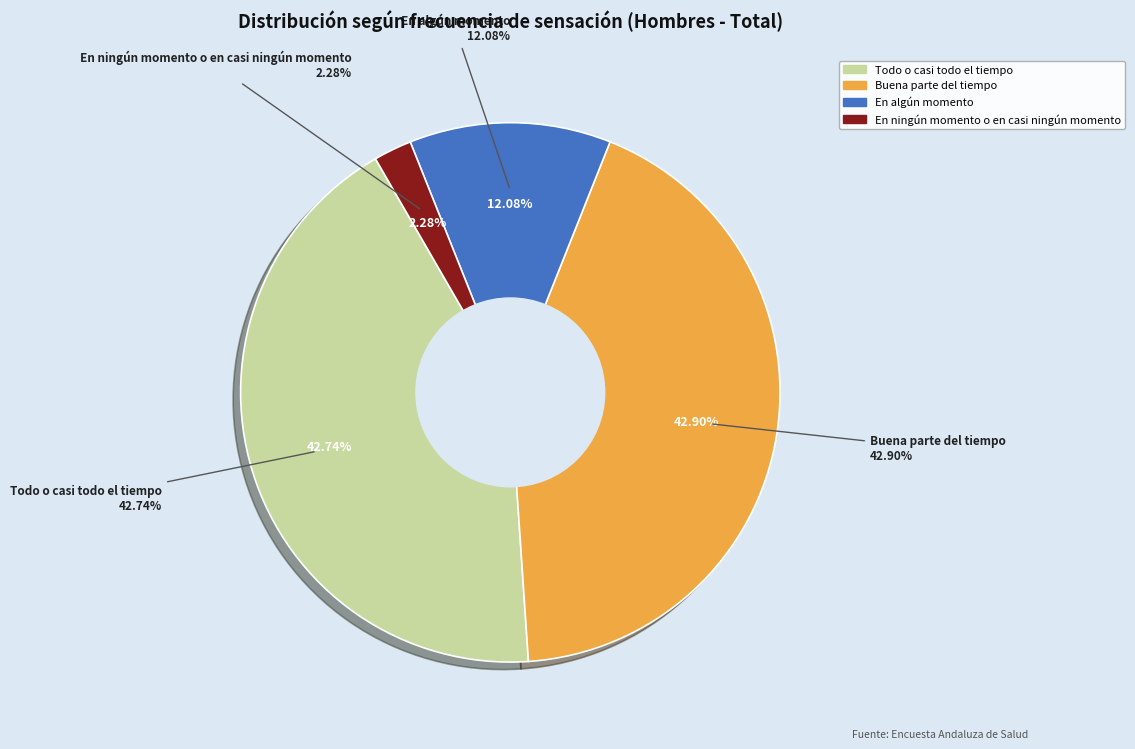

How many segments does this pie chart have?

4